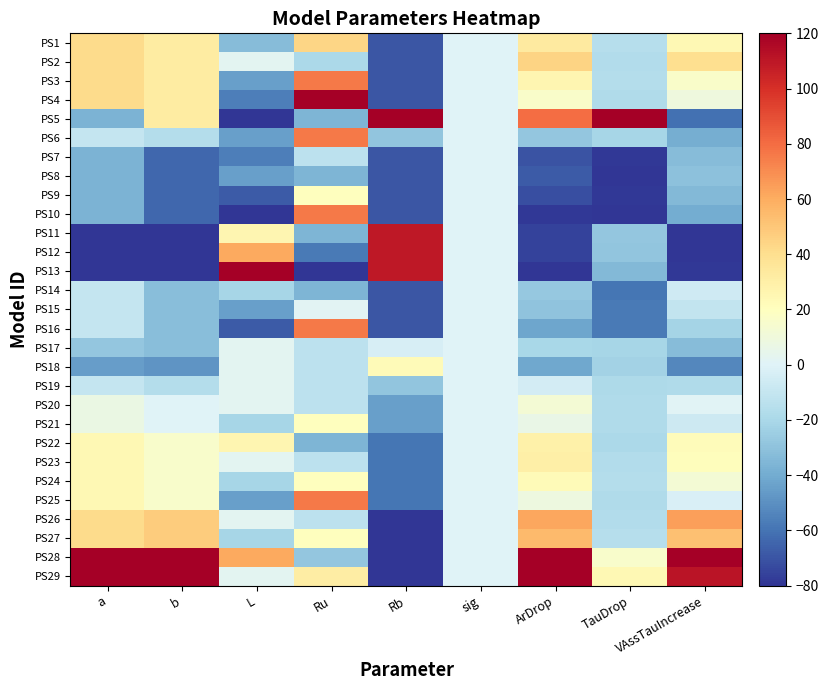

Rank the series at ArDrop from highest to lowest value.

PS28, PS29, PS5, PS26, PS27, PS2, PS1, PS23, PS22, PS3, PS24, PS4, PS20, PS25, PS21, PS19, PS17, PS14, PS6, PS15, PS18, PS16, PS8, PS7, PS9, PS11, PS12, PS10, PS13